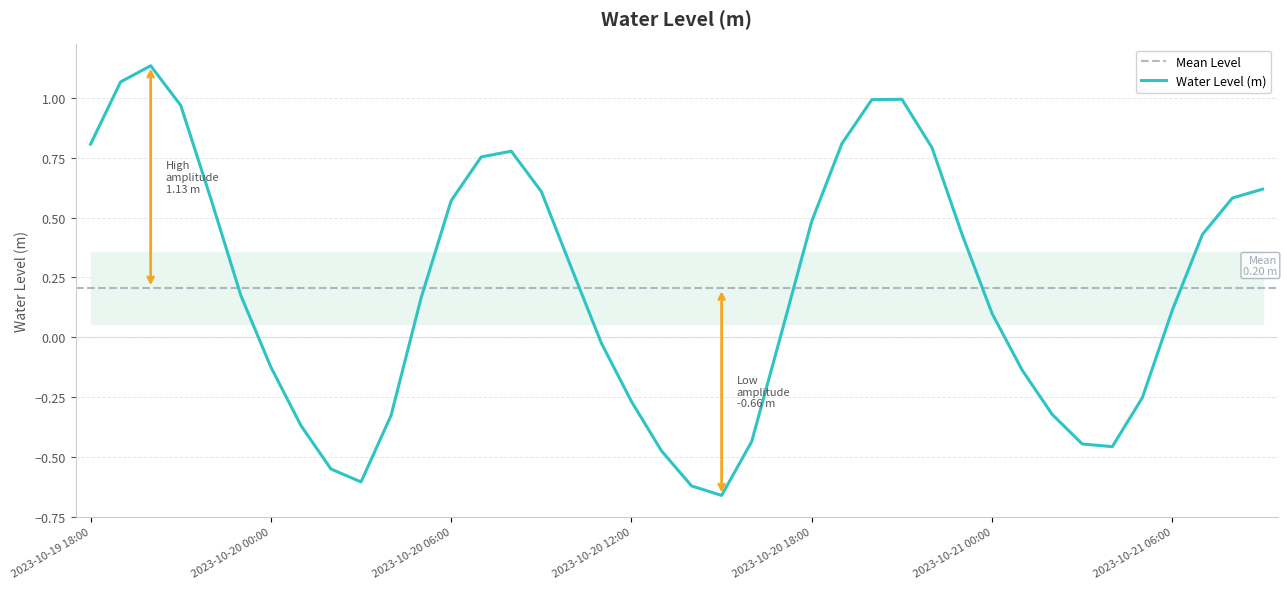

What is the average value?

0.2